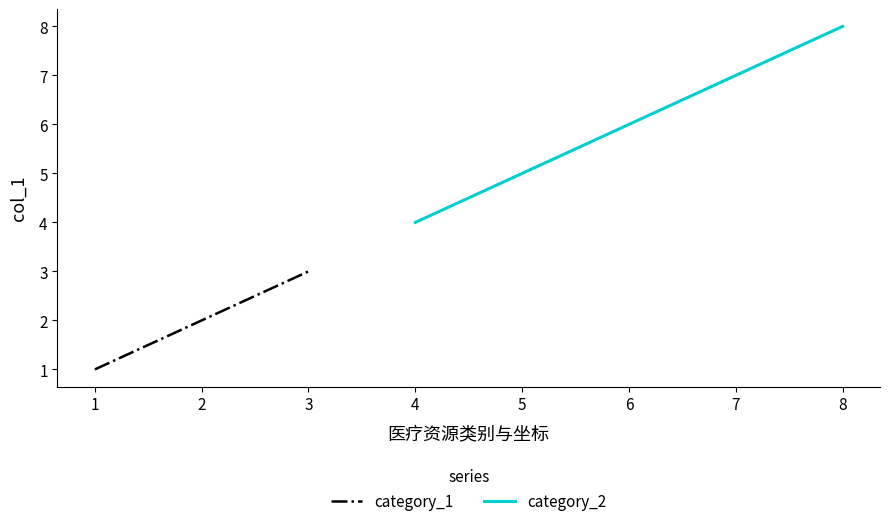

Is it true that category_1 equals 2 at 2?

True